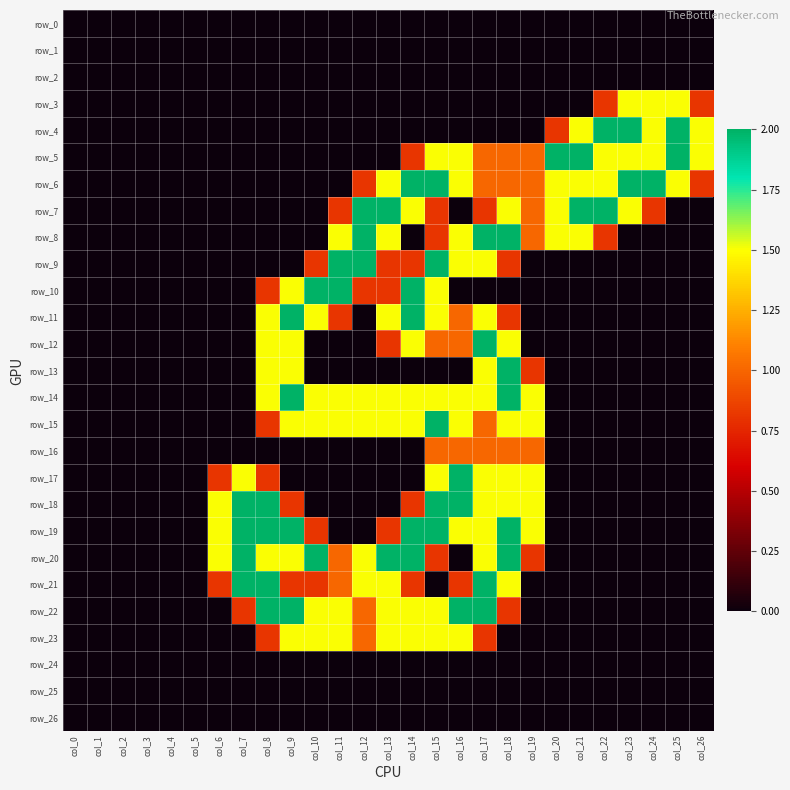

At how many categories does at least one series exceed 1?

21